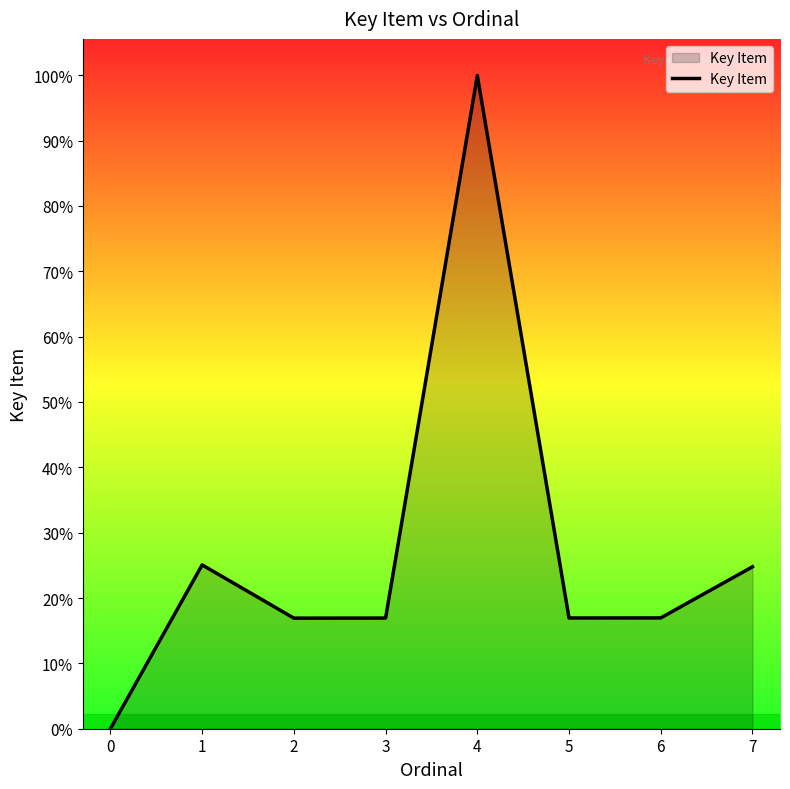

Does the chart display data point markers on the line(s)?

No